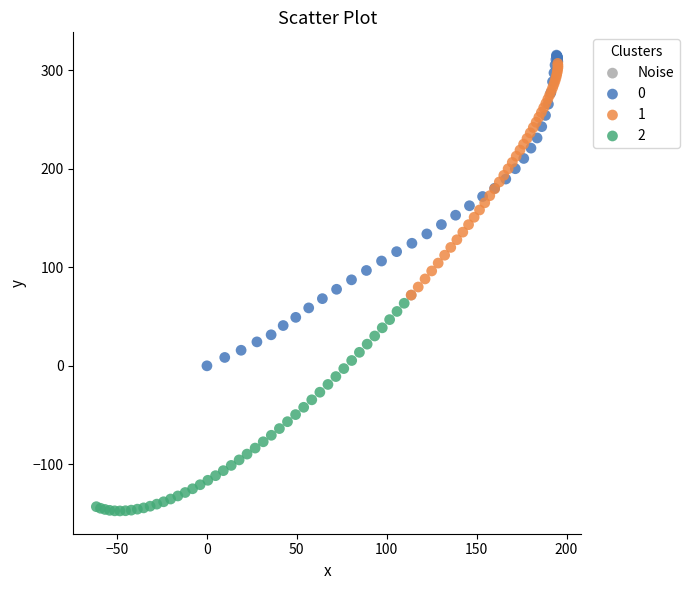

What are all the series names shown in the legend?

Noise, 0, 1, 2